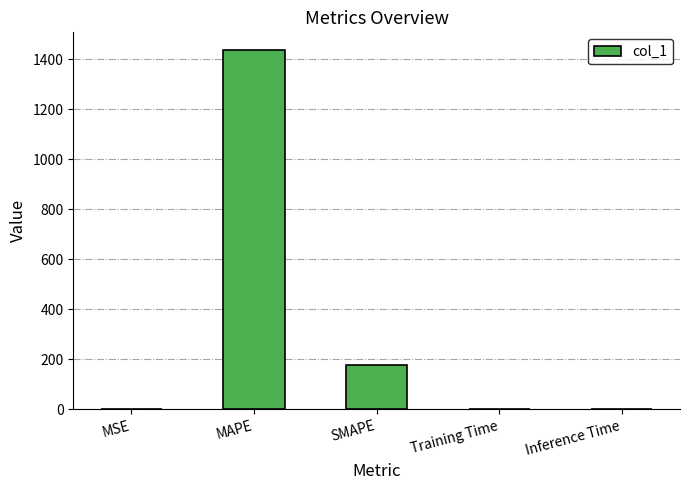

What is the change in value from MSE to SMAPE?

+175.6